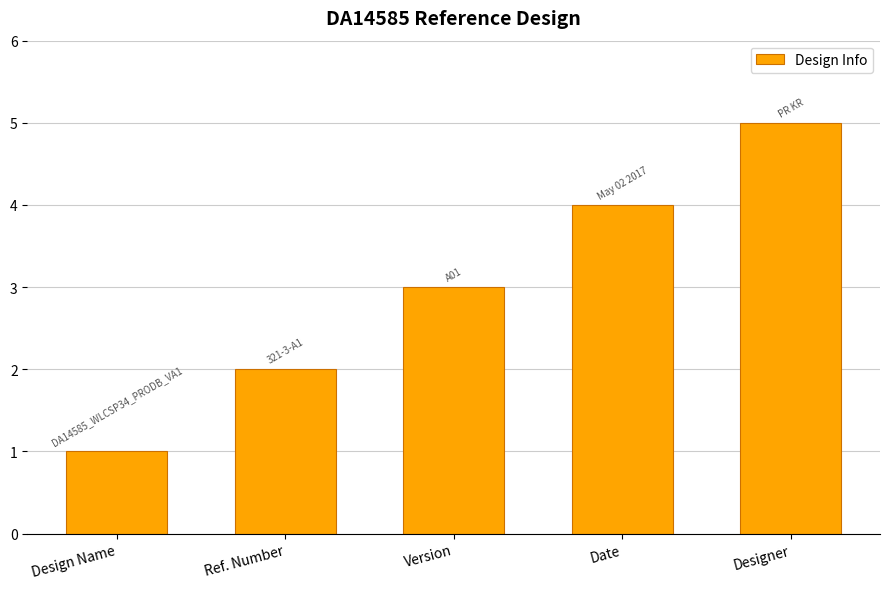

What is the change in value from Ref. Number to Version?

+1